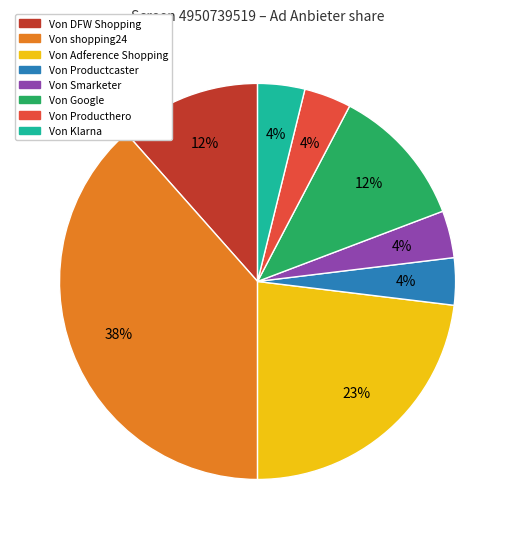

Between Von shopping24 and Von DFW Shopping, which is larger?

Von shopping24